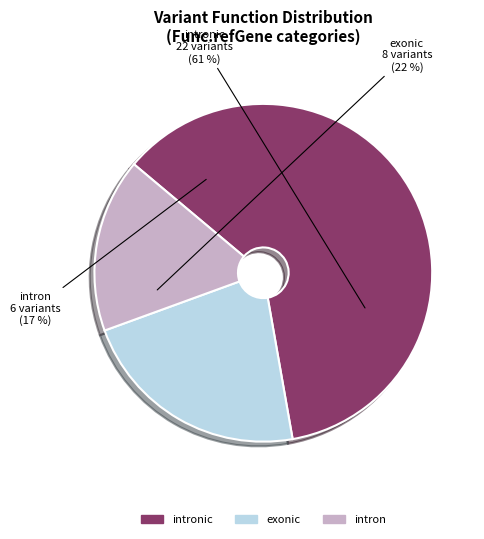

What is the majority slice?

intronic